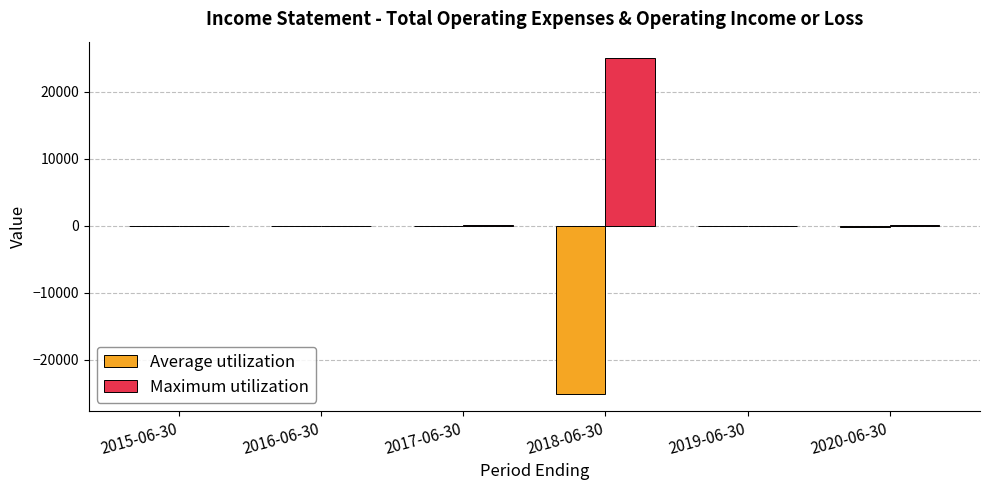

The Maximum utilization series shows 17218 at 2015-06-30. True or false?

False